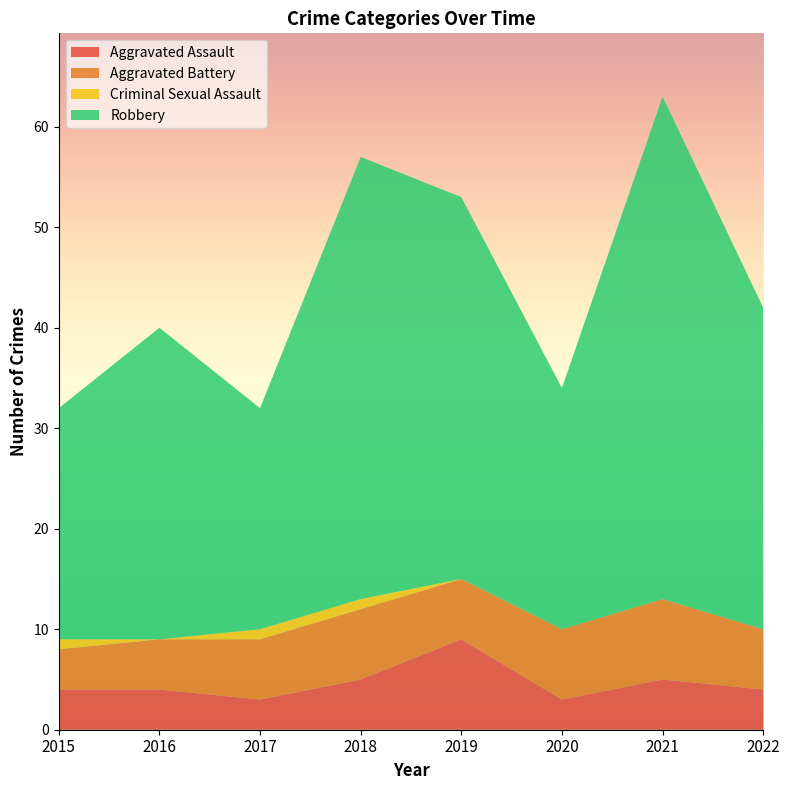

Reading left to right, transcribe all the data shown in this chart.

Aggravated Assault: 2015=4	2016=4	2017=3	2018=5	2019=9	2020=3	2021=5	2022=4
Aggravated Battery: 2015=4	2016=5	2017=6	2018=7	2019=6	2020=7	2021=8	2022=6
Criminal Sexual Assault: 2015=1	2016=0	2017=1	2018=1	2019=0	2020=0	2021=0	2022=0
Robbery: 2015=23	2016=31	2017=22	2018=44	2019=38	2020=24	2021=50	2022=32